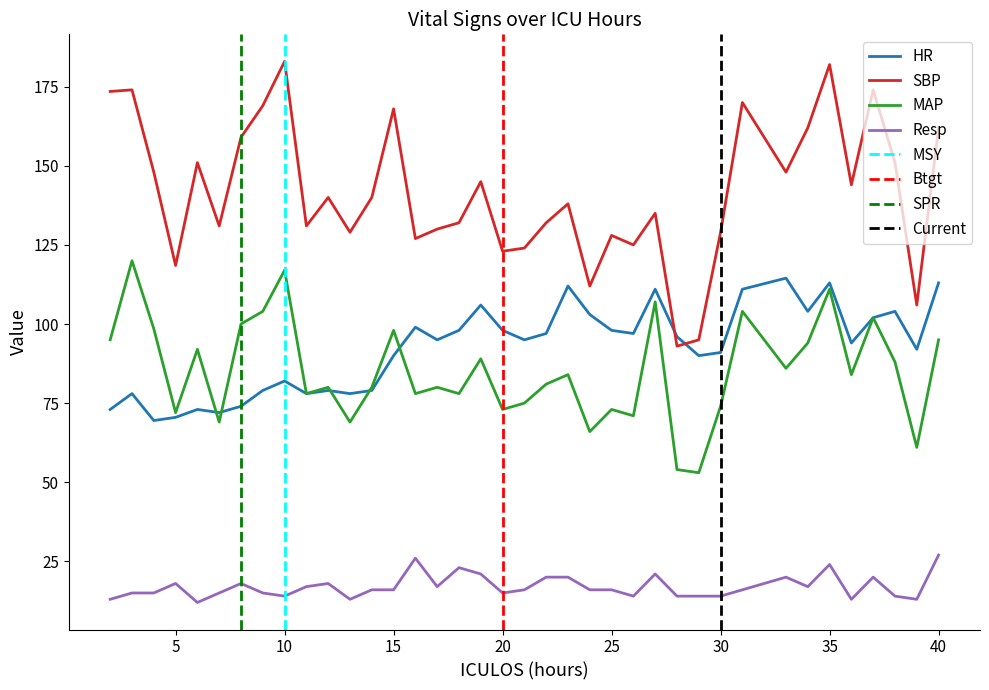

How many data points does each series have?

38